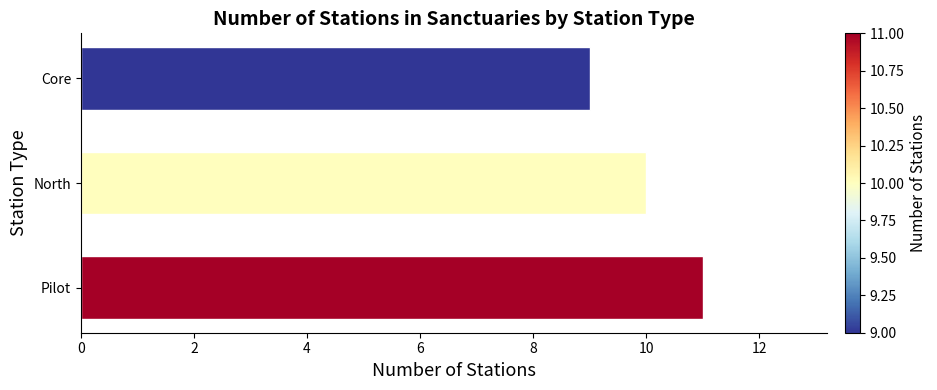

List the labels in order of value, largest first.

Pilot, North, Core